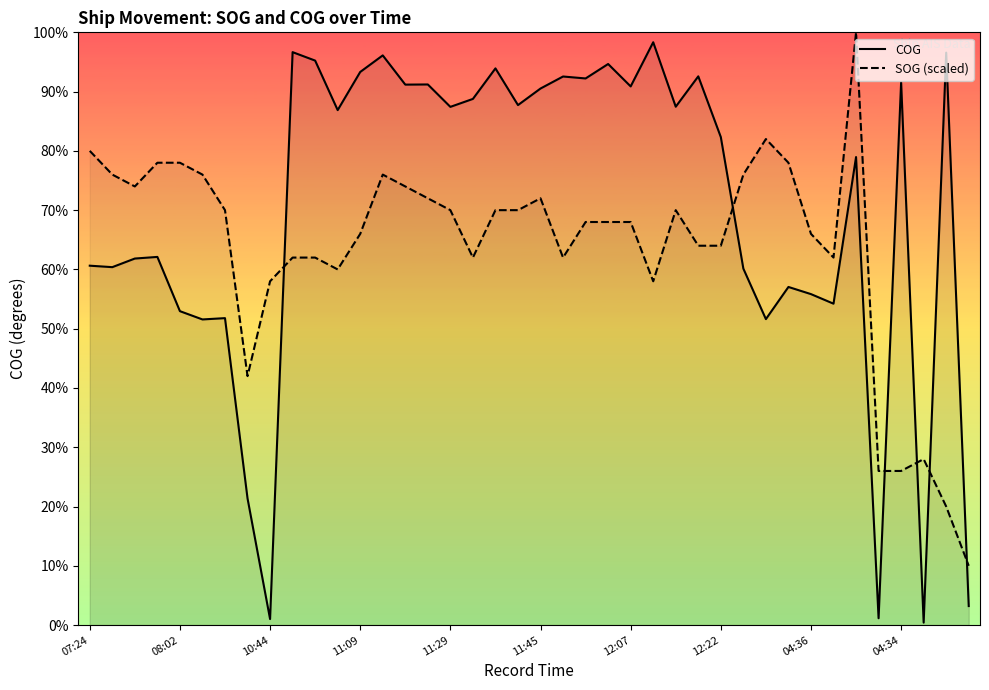

Count the number of categories in the chart.

40